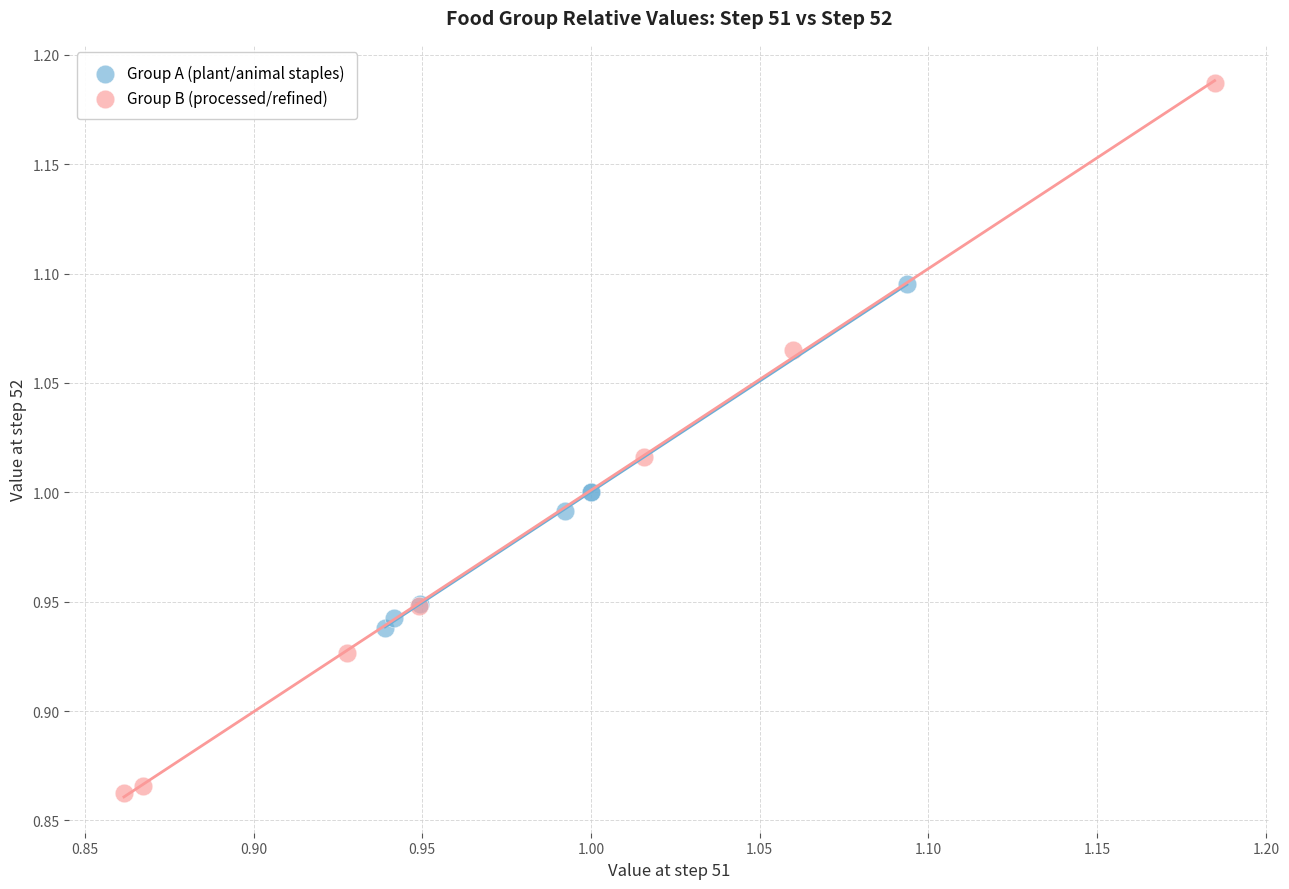

Which series contains the highest Y value?

Group B (processed/refined)